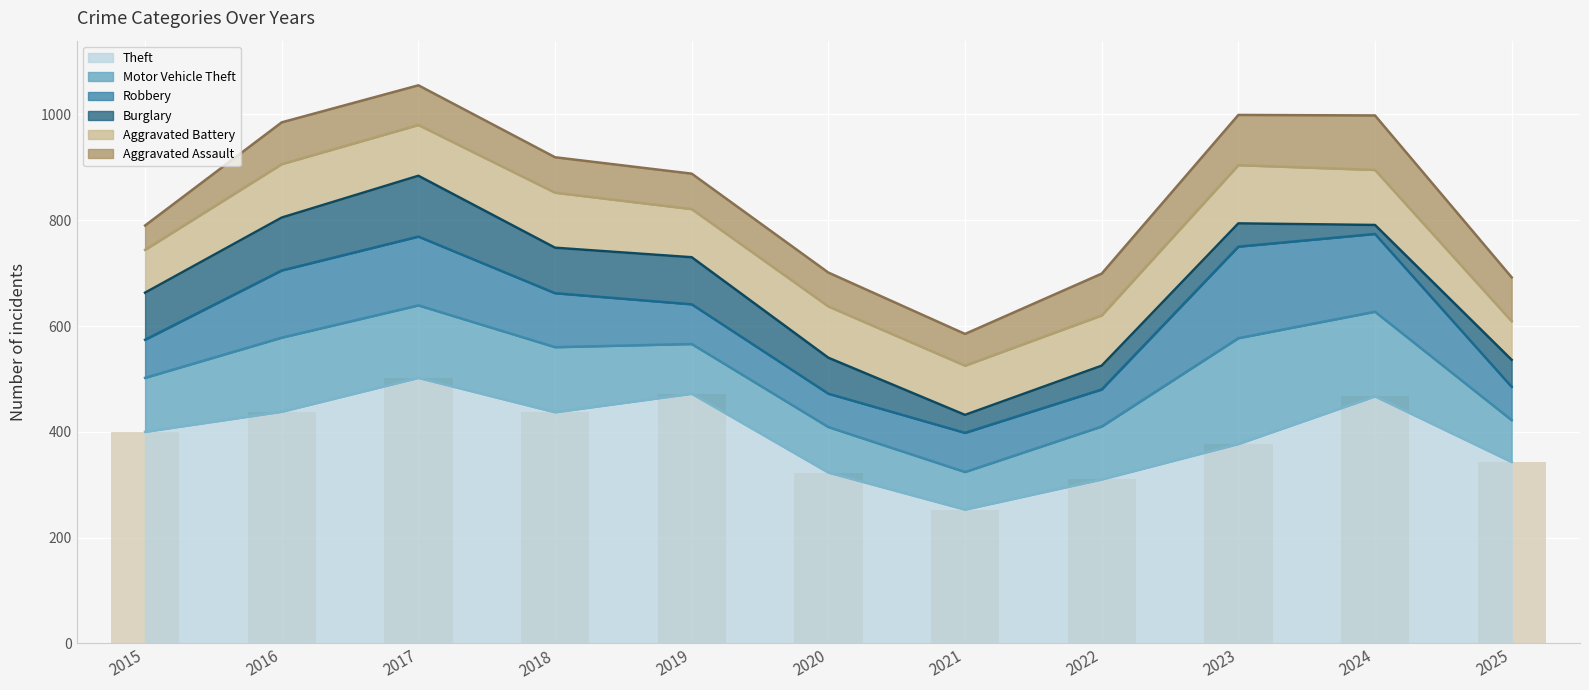

At which label does Aggravated Battery first exceed 96?

2016